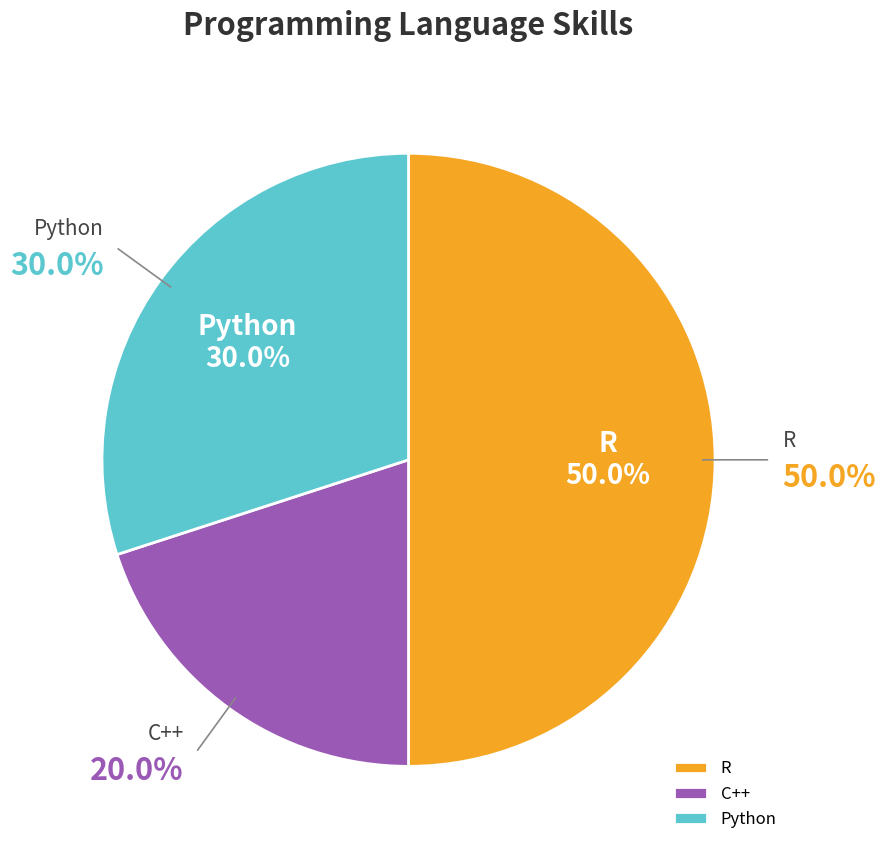

Count the number of slices in the pie.

3